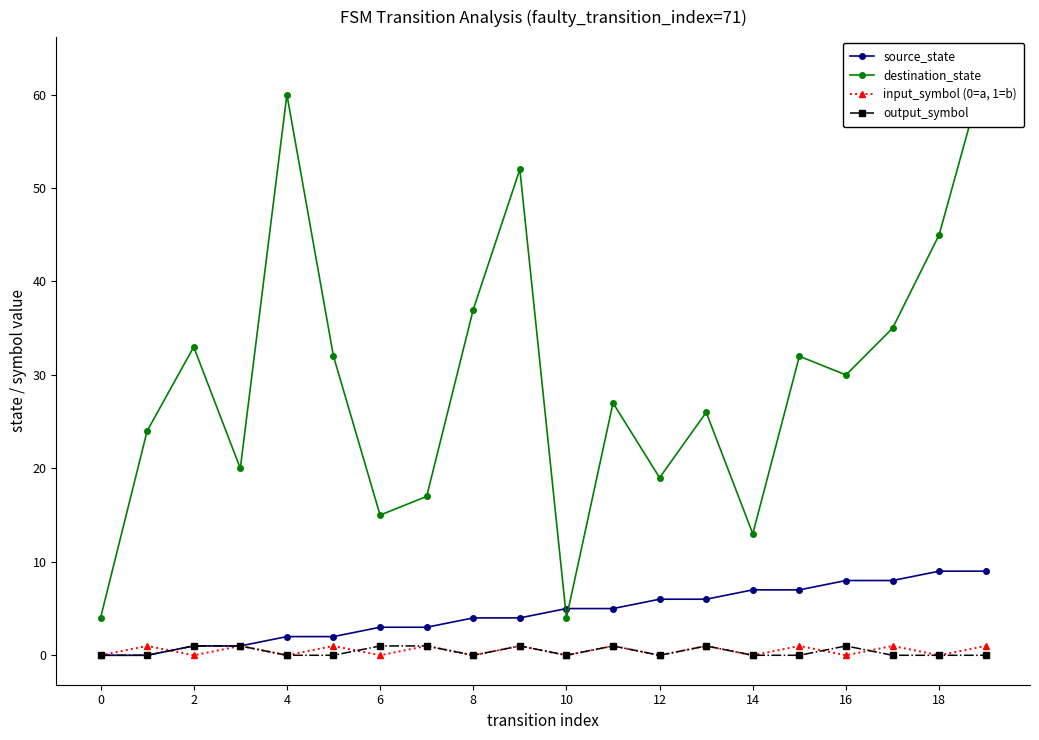

How many intersections are there between source_state and input_symbol (0=a, 1=b)?

1